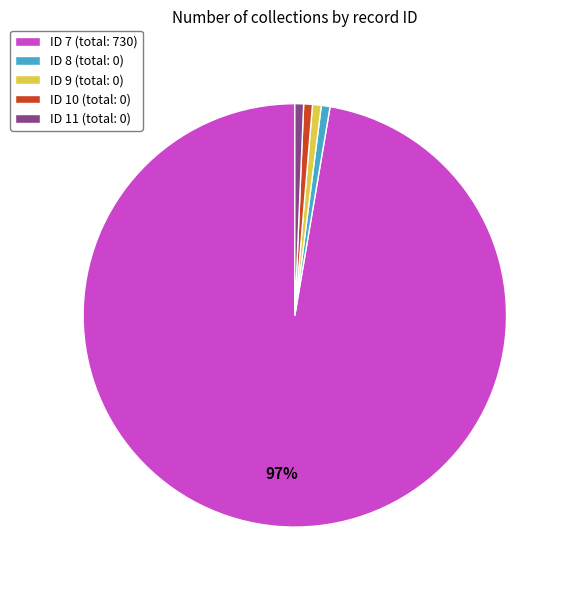

Is there a majority slice in this chart?

Yes